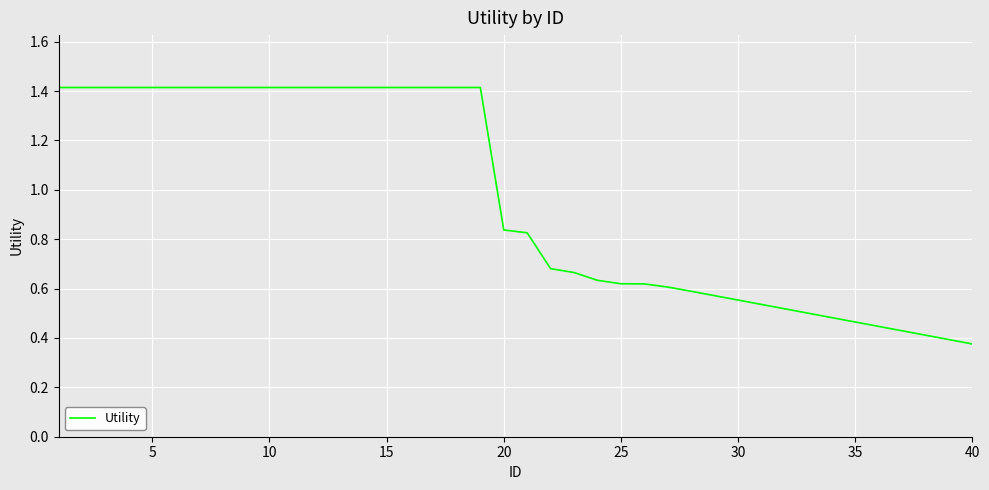

What is the greatest value displayed?

1.4